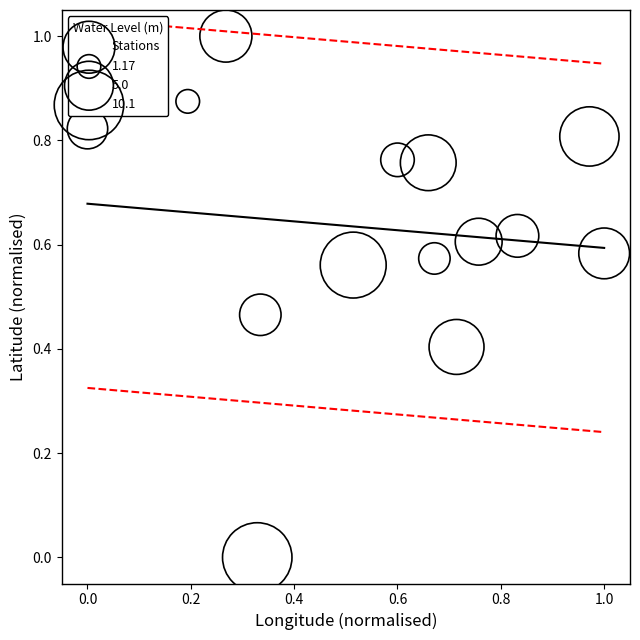

What is the range of X values (max minus min)?

1.0